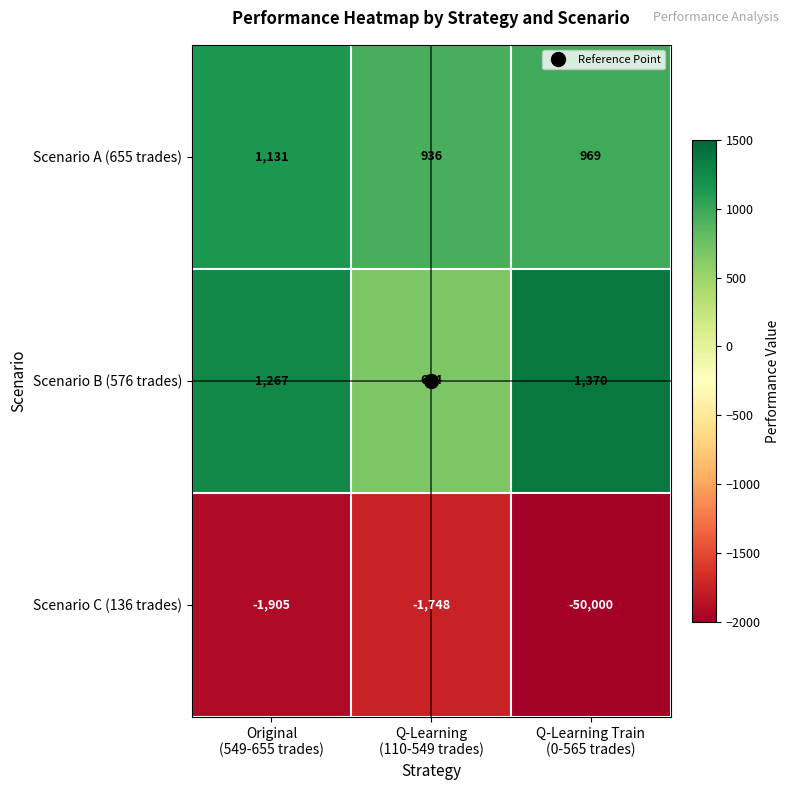

What is the maximum value shown in the chart?

1370